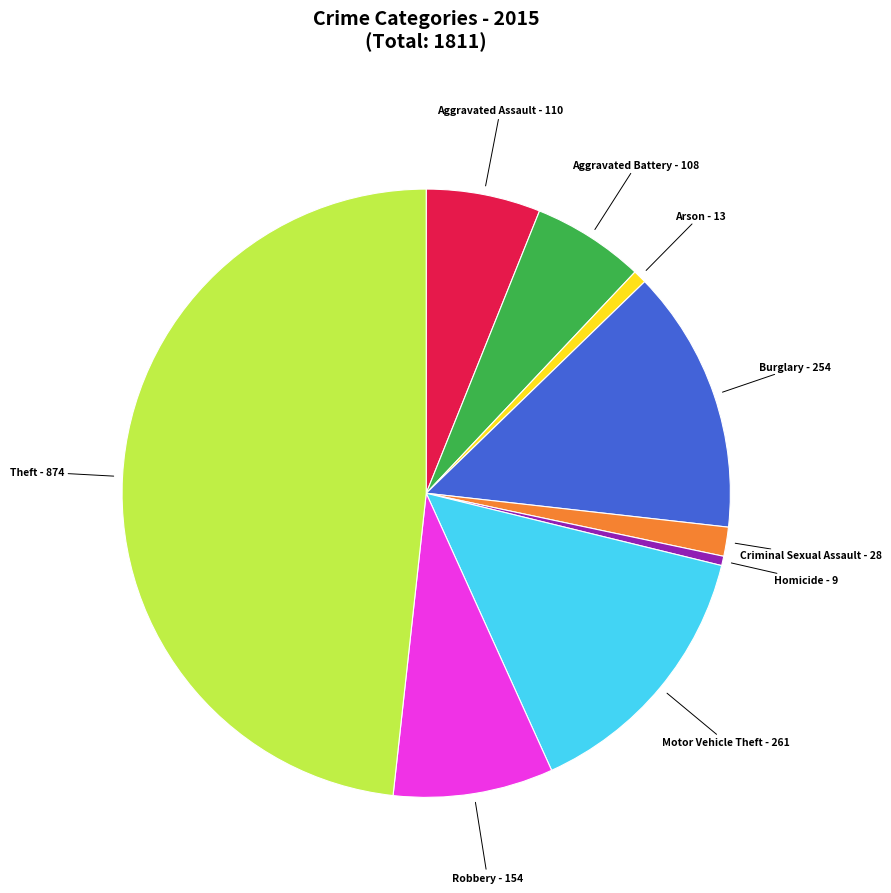

Is there any slice that represents more than half of the pie?

No